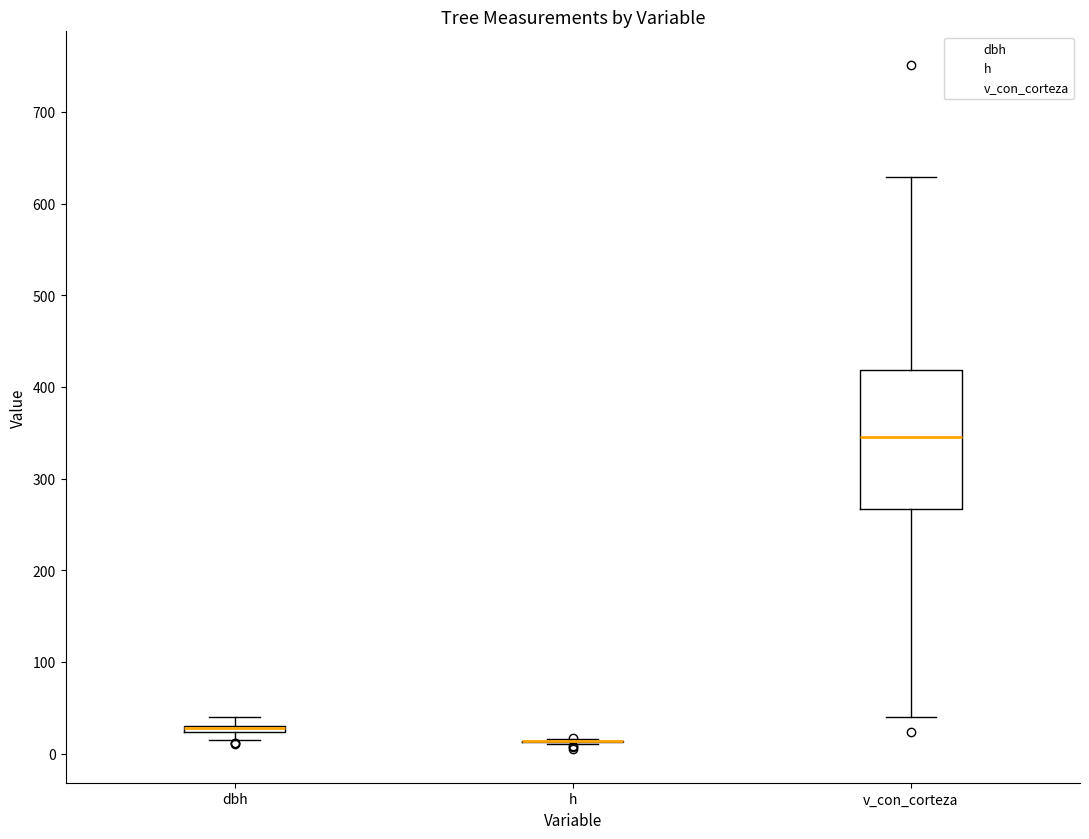

Where is the upper edge of the box for dbh on the y-axis? The values are not printed on the chart, so give them approximately, as read against the axis.

30